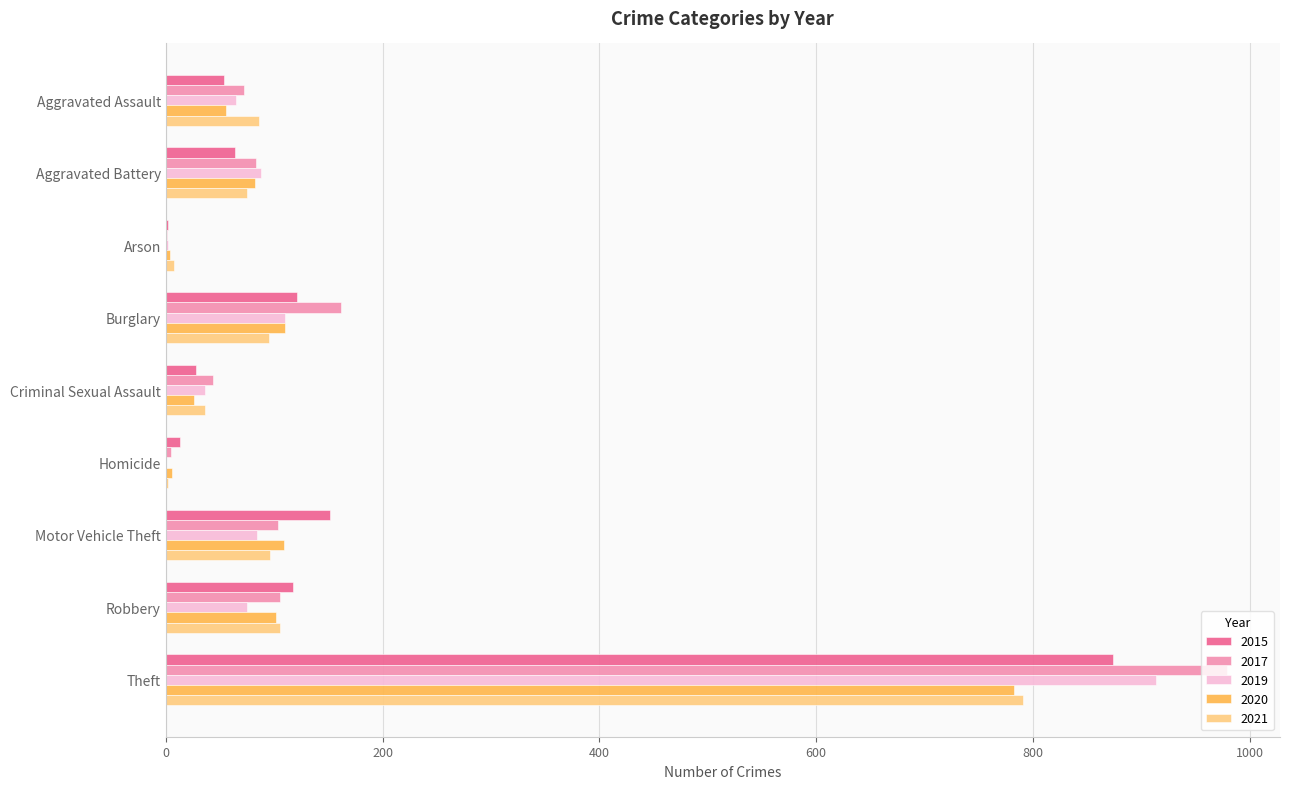

What is the sum of all 2021 values?

1294